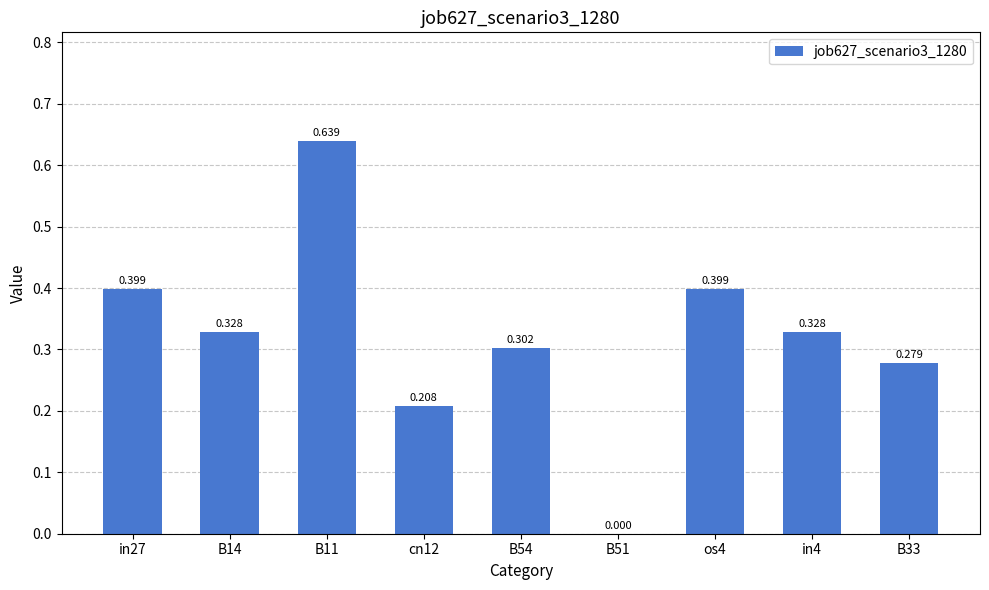

What is the average value?

0.3